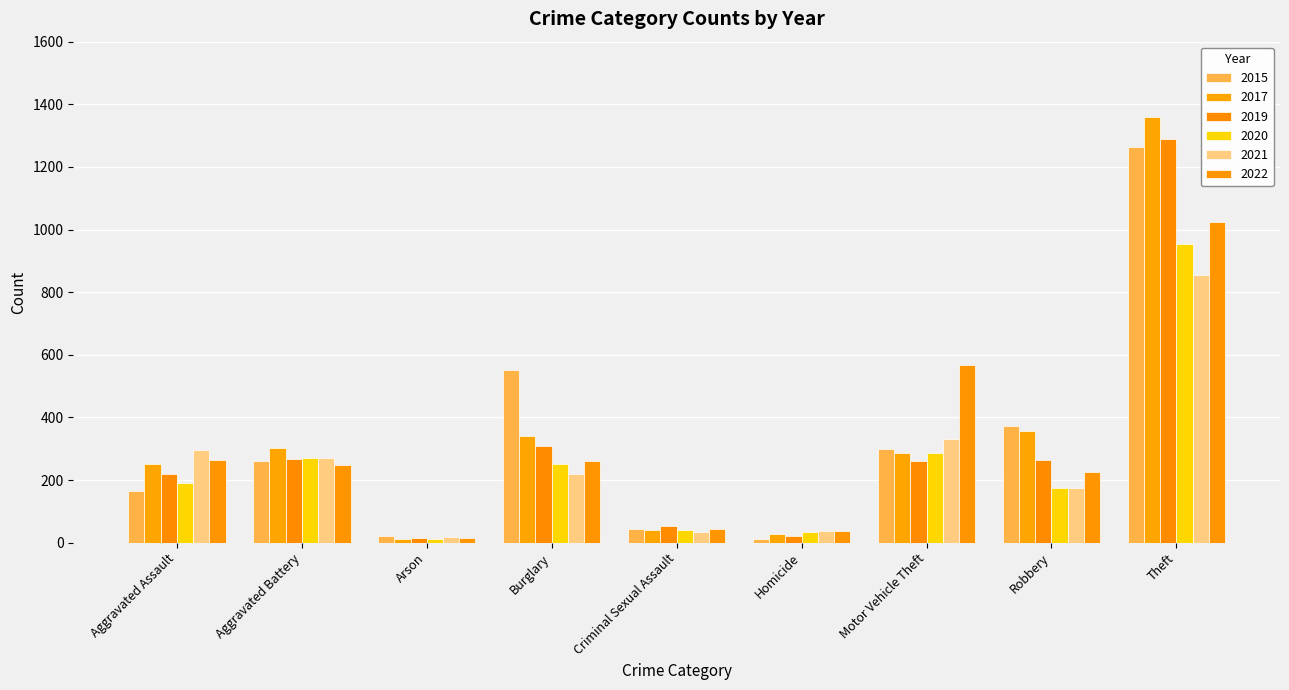

Reading left to right, extract all data points from this chart.

2015: Aggravated Assault=164	Aggravated Battery=260	Arson=22	Burglary=552	Criminal Sexual Assault=43	Homicide=13	Motor Vehicle Theft=299	Robbery=372	Theft=1263
2017: Aggravated Assault=251	Aggravated Battery=303	Arson=12	Burglary=339	Criminal Sexual Assault=41	Homicide=27	Motor Vehicle Theft=285	Robbery=356	Theft=1359
2019: Aggravated Assault=220	Aggravated Battery=267	Arson=16	Burglary=308	Criminal Sexual Assault=54	Homicide=21	Motor Vehicle Theft=262	Robbery=264	Theft=1288
2020: Aggravated Assault=192	Aggravated Battery=269	Arson=12	Burglary=252	Criminal Sexual Assault=39	Homicide=34	Motor Vehicle Theft=287	Robbery=174	Theft=954
2021: Aggravated Assault=295	Aggravated Battery=270	Arson=18	Burglary=220	Criminal Sexual Assault=33	Homicide=38	Motor Vehicle Theft=332	Robbery=175	Theft=856
2022: Aggravated Assault=264	Aggravated Battery=248	Arson=16	Burglary=261	Criminal Sexual Assault=44	Homicide=36	Motor Vehicle Theft=567	Robbery=226	Theft=1024